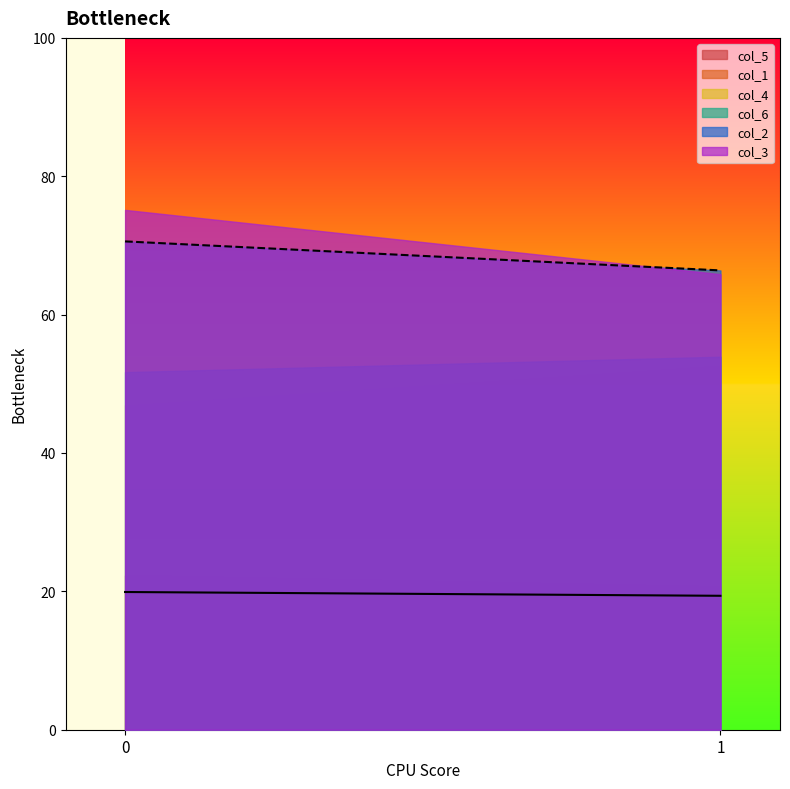

What is the value of the col_3 point at the 1st from the left?

75.1